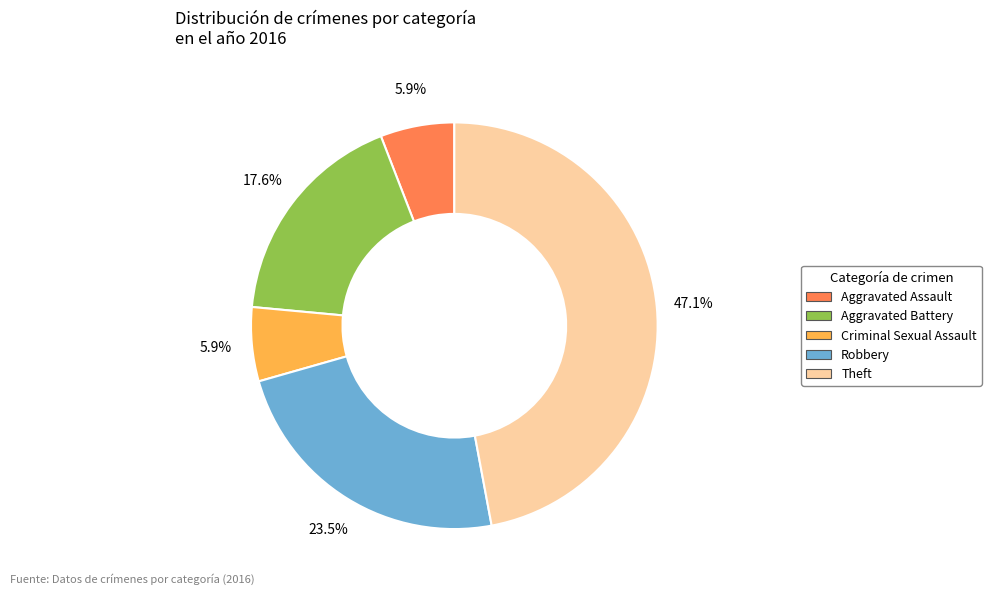

What percentage is the Criminal Sexual Assault slice, to the nearest percent?

6%